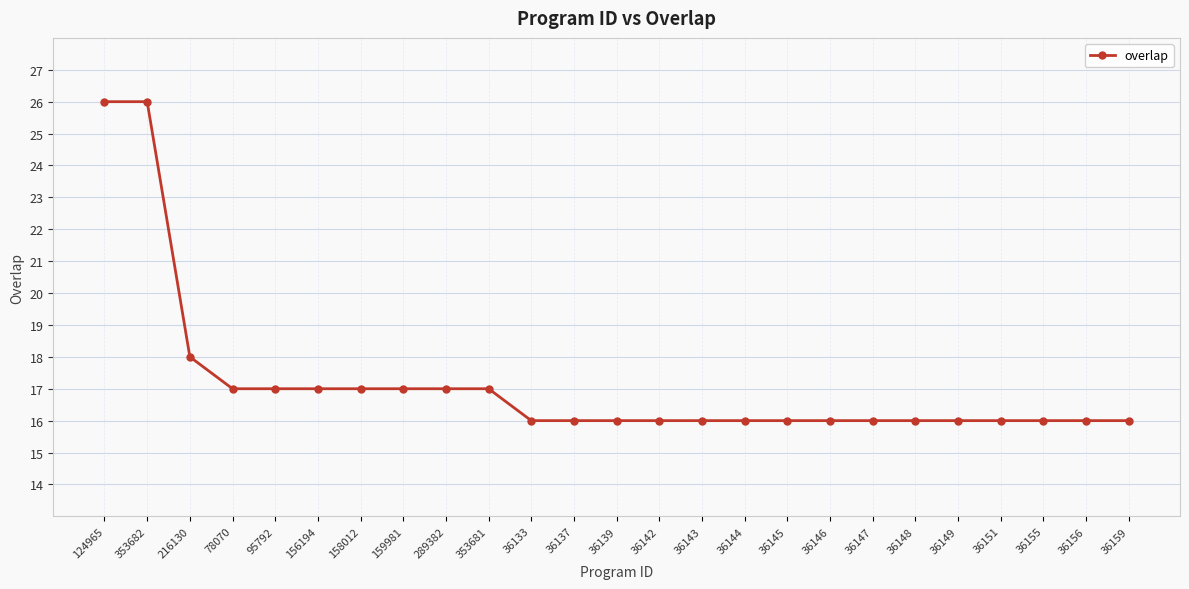

Does the chart have visible grid lines?

Yes